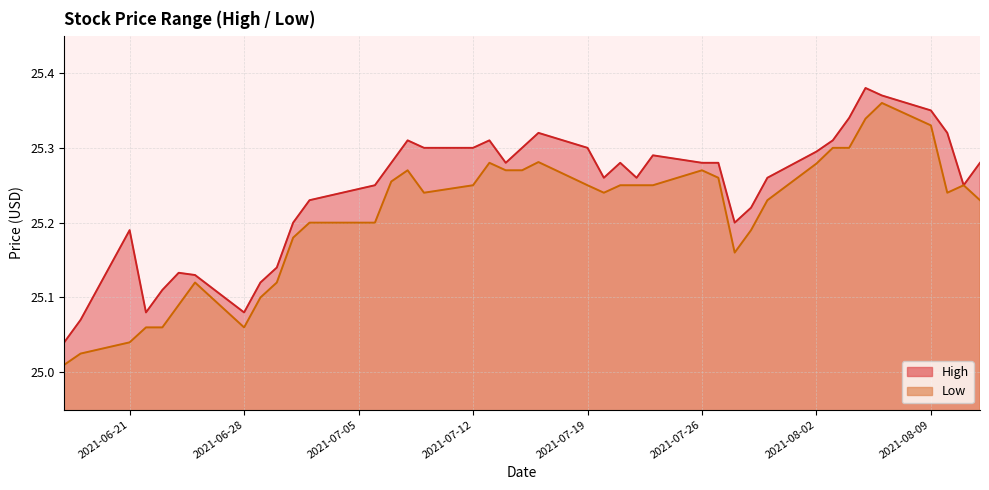

Reading right to left, what are all the values shown in this chart?

High: 25.3	25.2	25.3	25.4	25.4	25.4	25.3	25.3	25.3	25.3	25.2	25.2	25.3	25.3	25.3	25.3	25.3	25.3	25.3	25.3	25.3	25.3	25.3	25.3	25.3	25.3	25.3	25.2	25.2	25.2	25.1	25.1	25.1	25.1	25.1	25.1	25.1	25.2	25.1	25.0
Low: 25.2	25.2	25.2	25.3	25.4	25.3	25.3	25.3	25.3	25.2	25.2	25.2	25.3	25.3	25.2	25.2	25.2	25.2	25.2	25.3	25.3	25.3	25.3	25.2	25.2	25.3	25.3	25.2	25.2	25.2	25.1	25.1	25.1	25.1	25.1	25.1	25.1	25.0	25.0	25.0